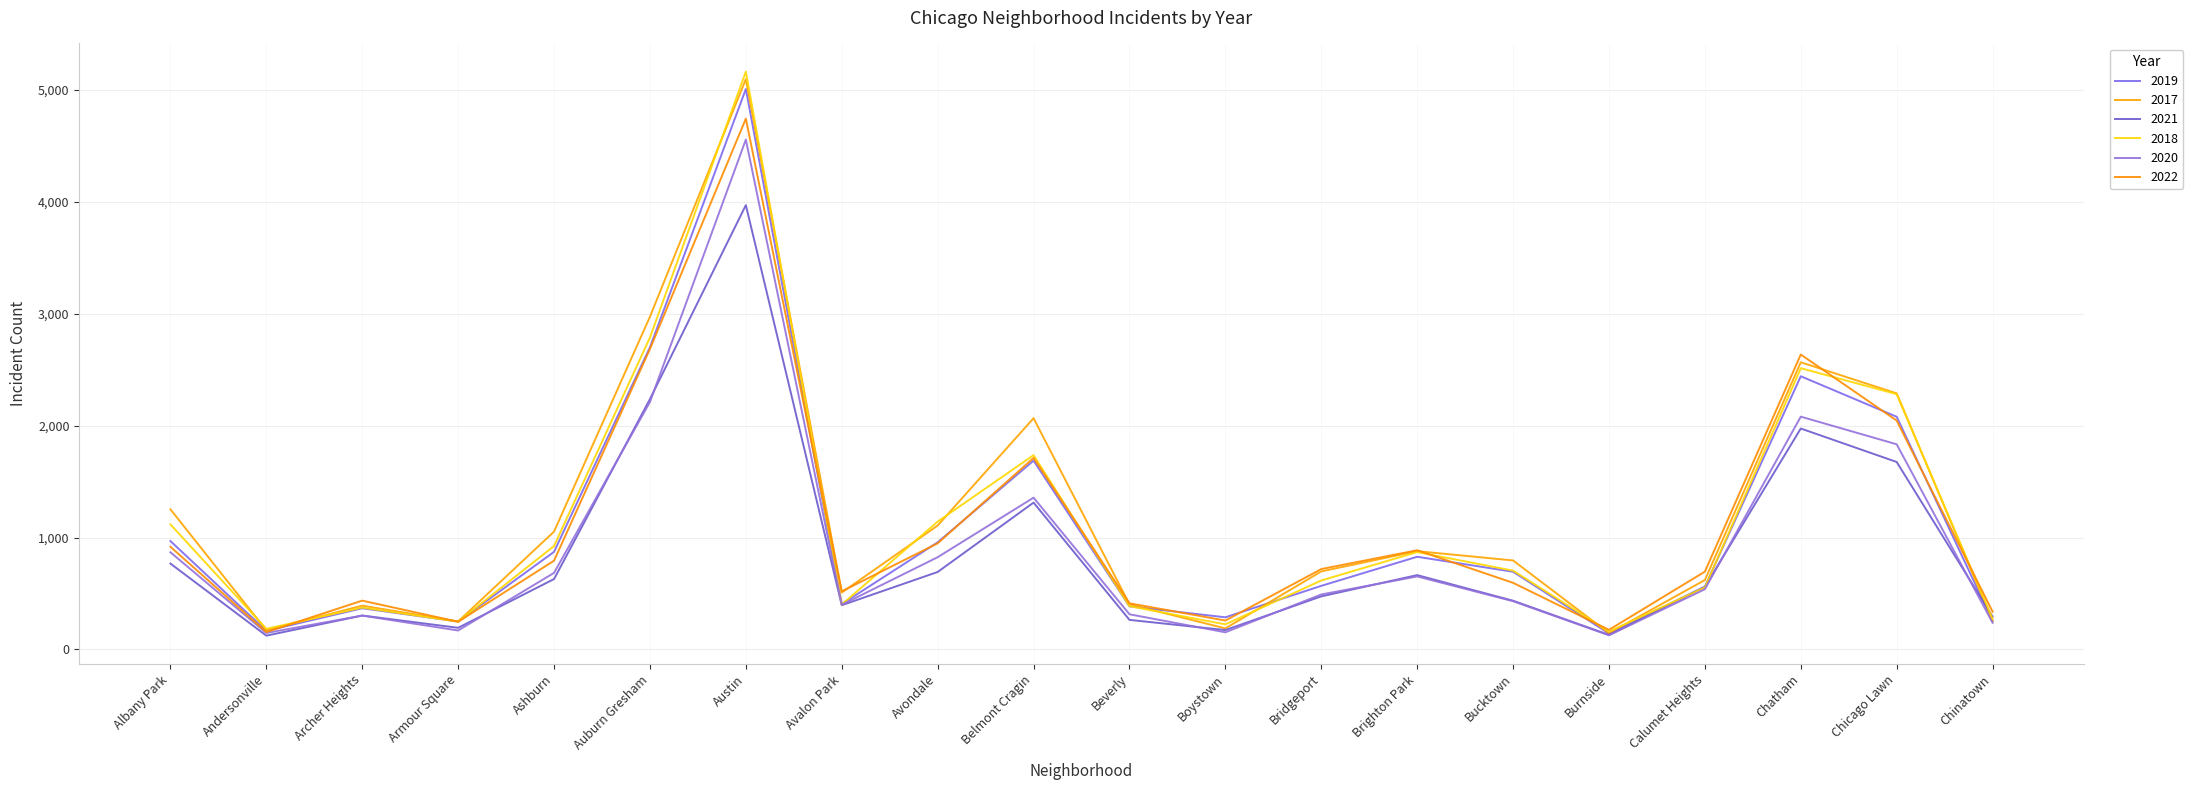

Where is the first local minimum for 2019?

Andersonville